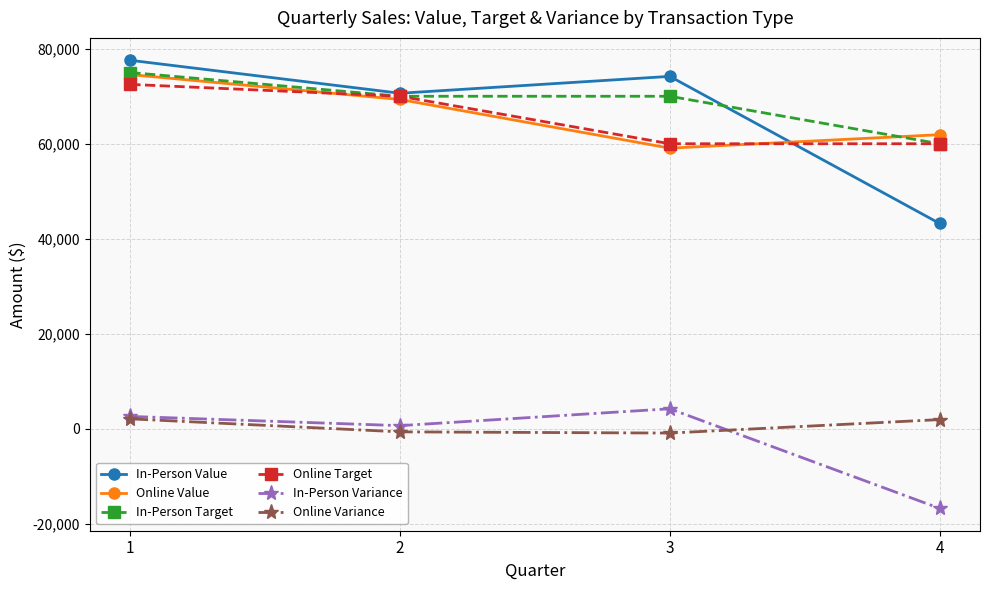

True or false: In-Person Value and Online Variance intersect in this chart.

False